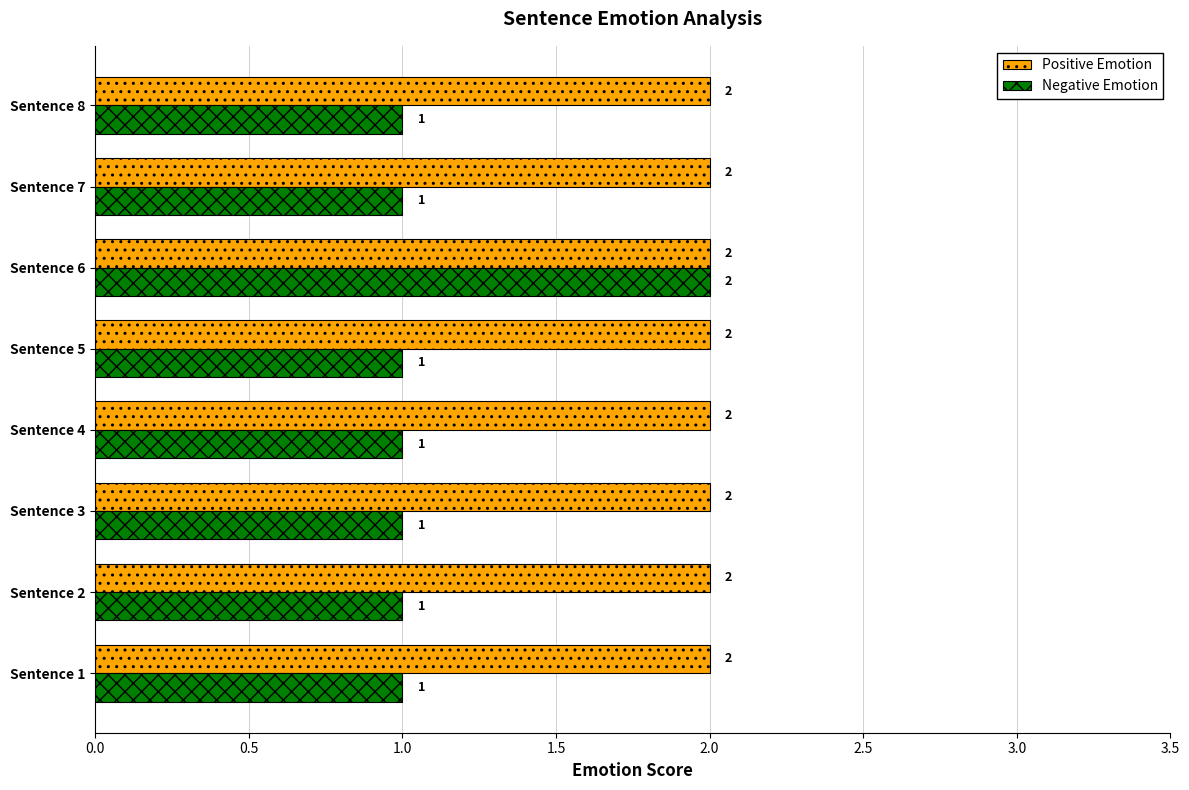

Which series has the largest total across all categories?

Positive Emotion